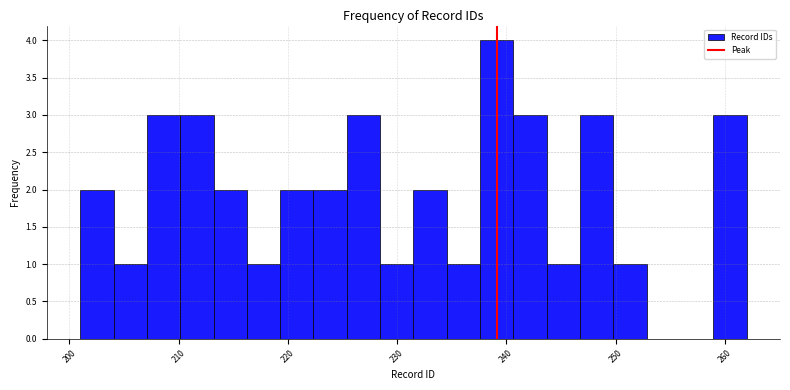

Read against the x-axis, roughly where is the centre of the tallest bar?

239